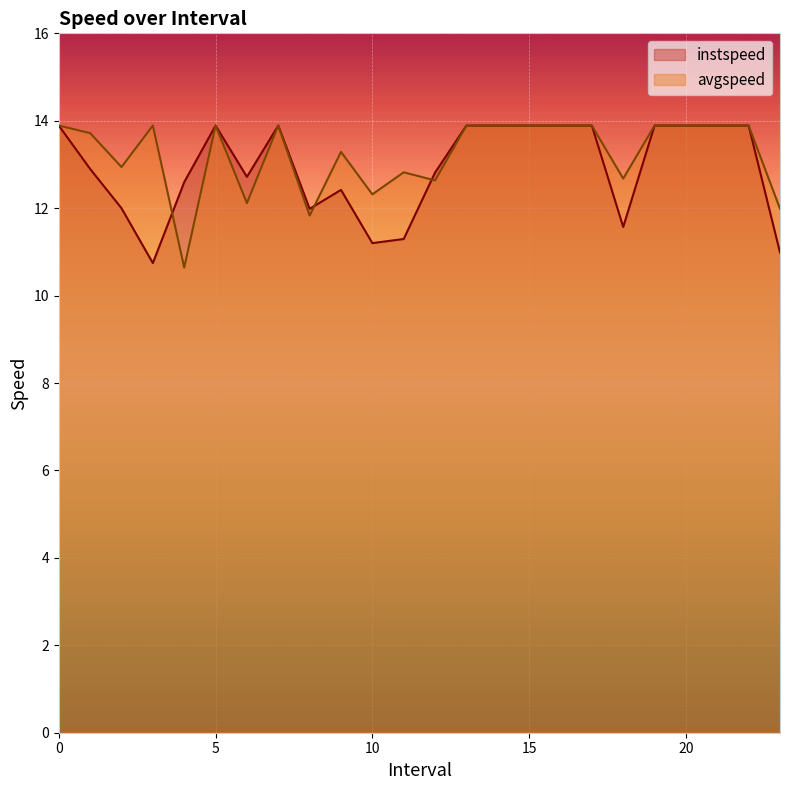

Rank the series by their average value, from highest to lowest.

avgspeed, instspeed